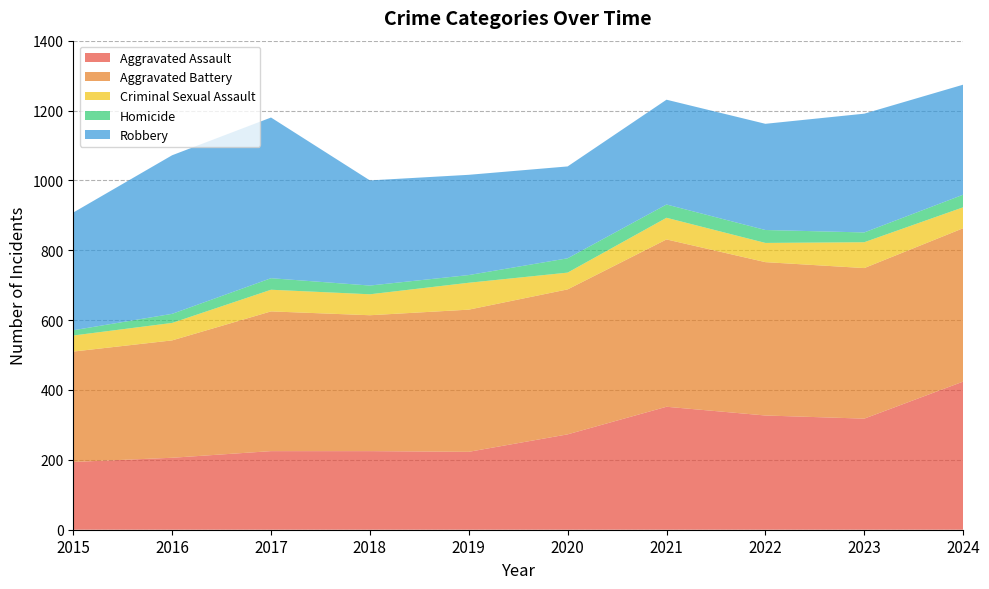

Reading left to right, list all the values displayed in this chart.

Aggravated Assault: 194	206	225	225	223	273	352	327	318	424
Aggravated Battery: 316	336	400	389	407	415	479	439	431	439
Criminal Sexual Assault: 46	50	62	60	77	48	62	55	74	60
Homicide: 15	26	33	25	22	41	38	37	28	36
Robbery: 337	454	460	301	287	263	300	304	340	315